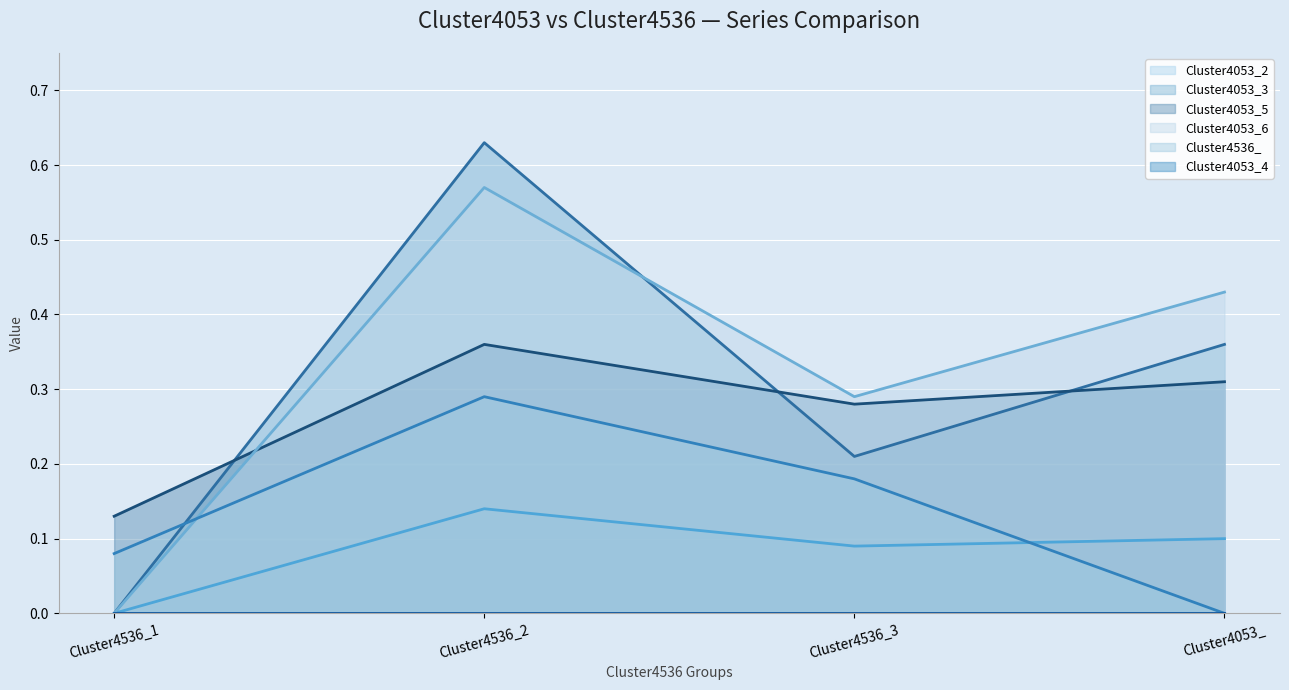

True or false: Cluster4053_6 and Cluster4536_ intersect in this chart.

True